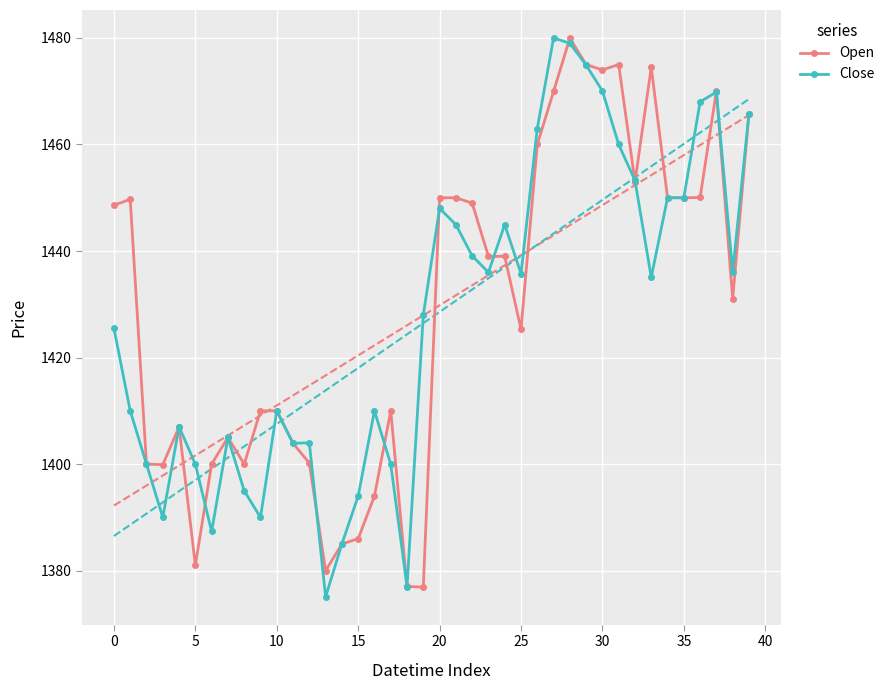

What is the approximate value of Close at 0?

1425.5